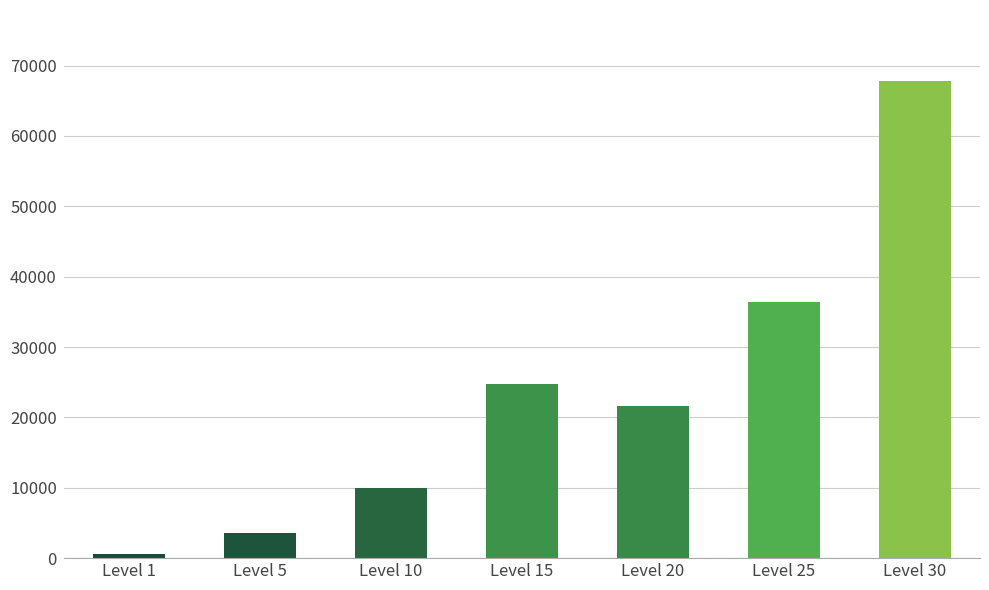

Between Level 10 and Level 20, which is larger?

Level 20